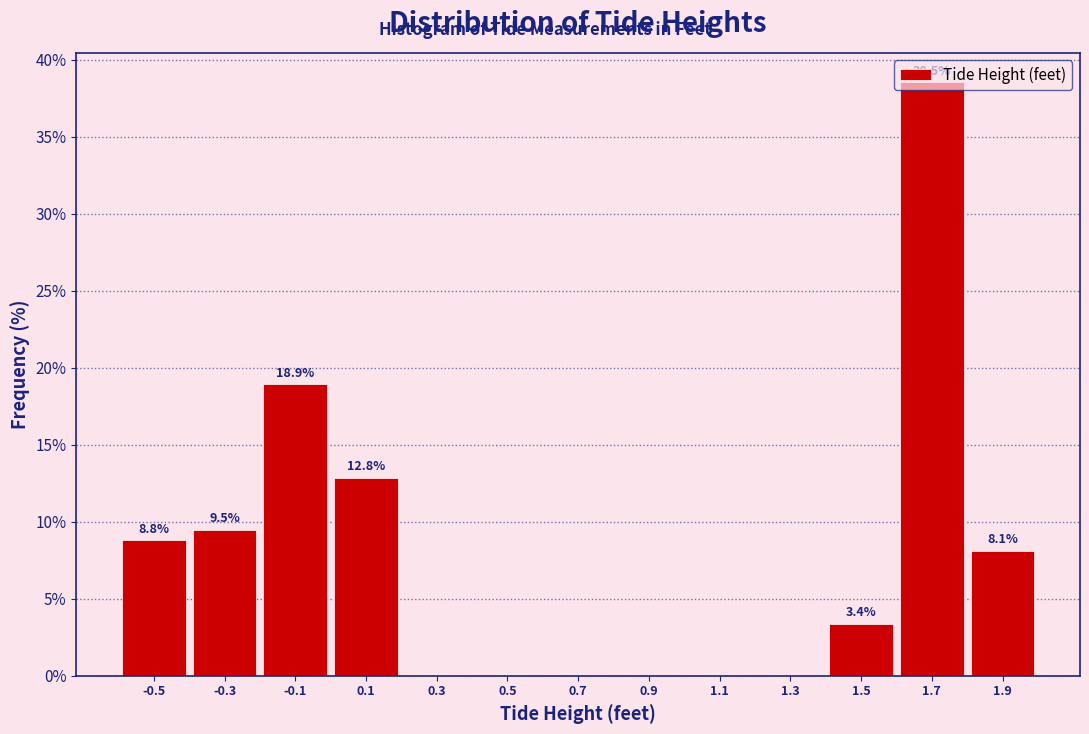

Over which range of the x-axis is the bar tallest?

1.6 to 1.8